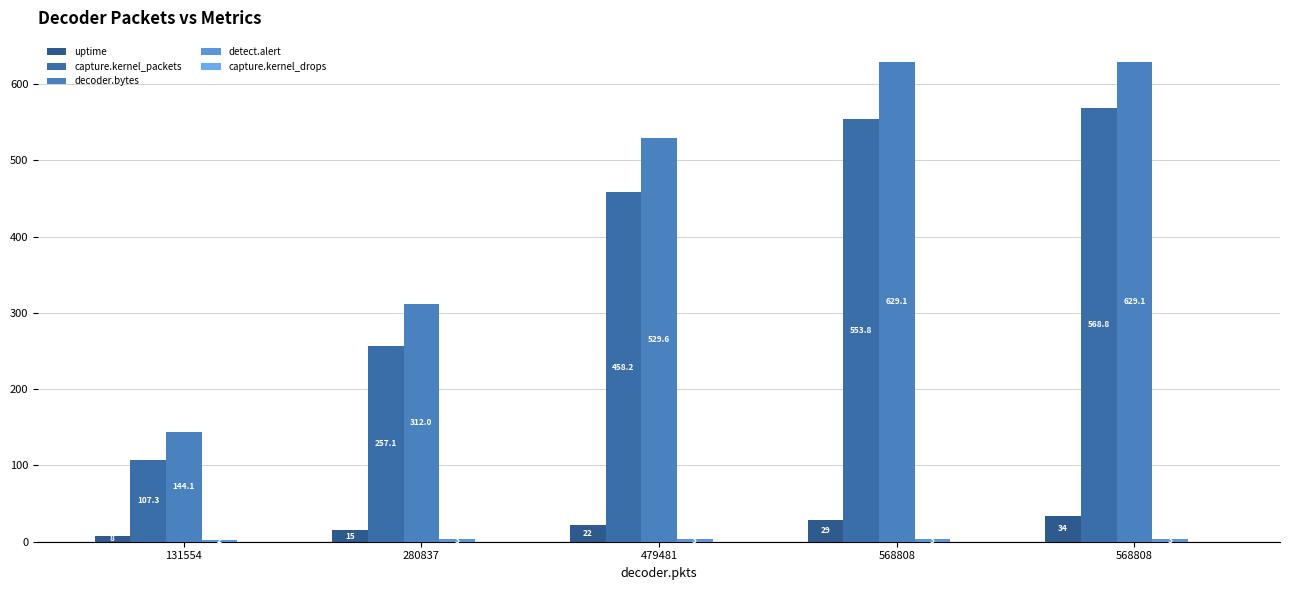

How many categories are shown in the chart?

5